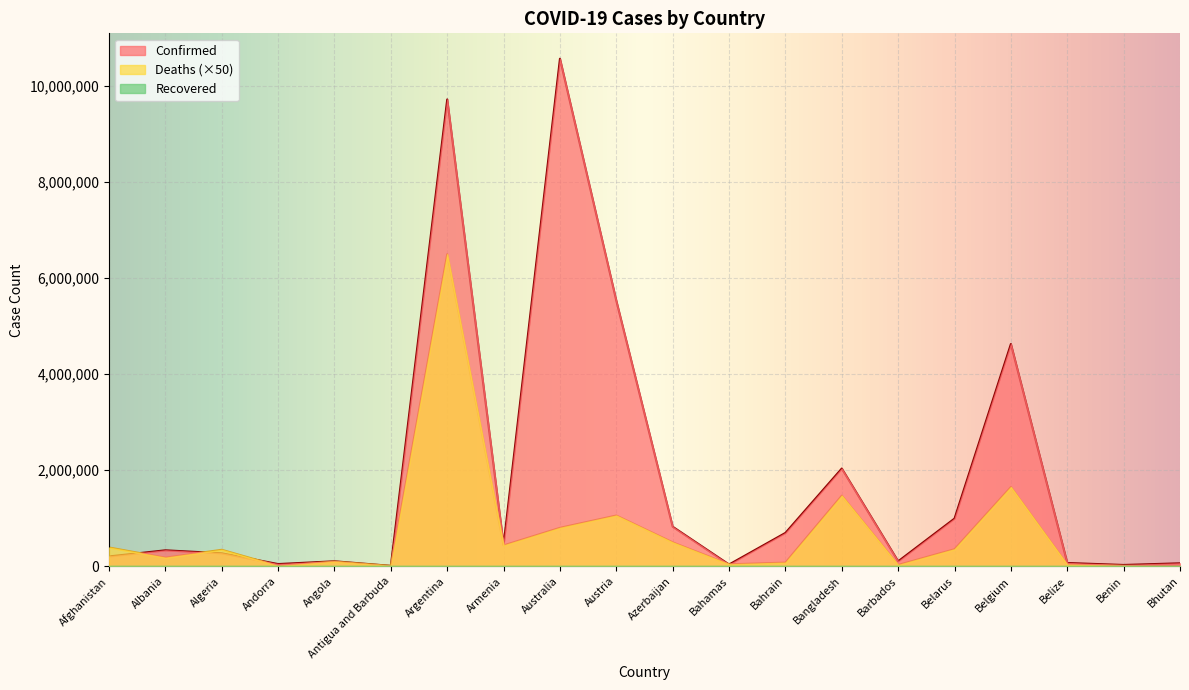

Reading left to right, what are all the values shown in this chart?

Confirmed: Afghanistan=205506	Albania=333293	Algeria=271041	Andorra=46824	Angola=104491	Antigua and Barbuda=9106	Argentina=9723924	Armenia=445631	Australia=10571788	Austria=5530456	Azerbaijan=824082	Bahamas=37461	Bahrain=695448	Bangladesh=2036469	Barbados=103955	Belarus=994037	Belgium=4629552	Belize=69012	Benin=27922	Bhutan=62488
Deaths: Afghanistan=391650	Albania=179700	Algeria=344050	Andorra=7800	Angola=96150	Antigua and Barbuda=7300	Argentina=6500850	Armenia=435450	Australia=801300	Austria=1057950	Azerbaijan=498750	Bahamas=41650	Bahrain=76750	Bangladesh=1471550	Barbados=28200	Belarus=355900	Belgium=1651350	Belize=34400	Benin=8150	Bhutan=1050